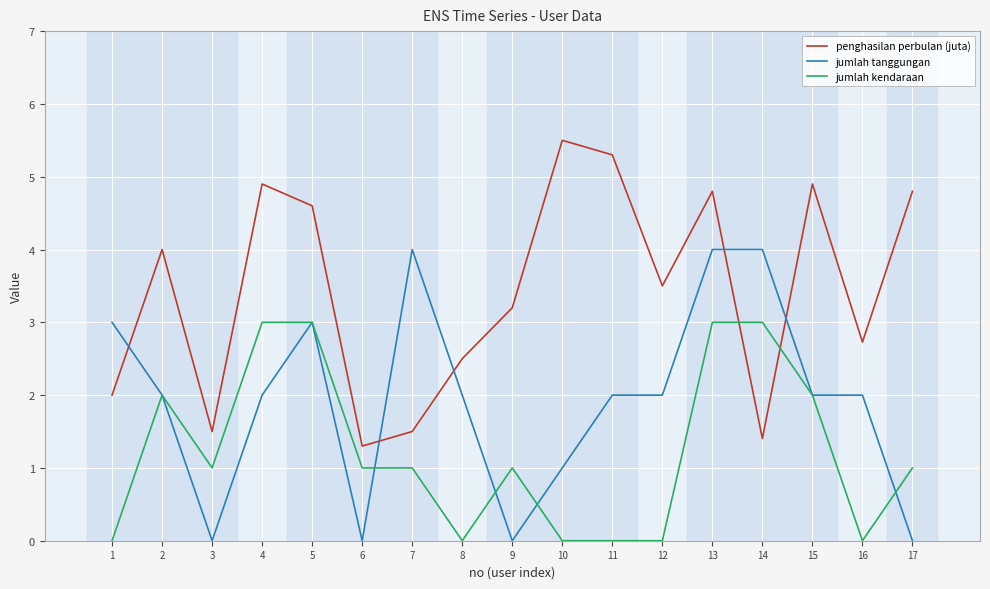

What is the difference between the second highest and minimum values in the penghasilan perbulan (juta) series?

4.0